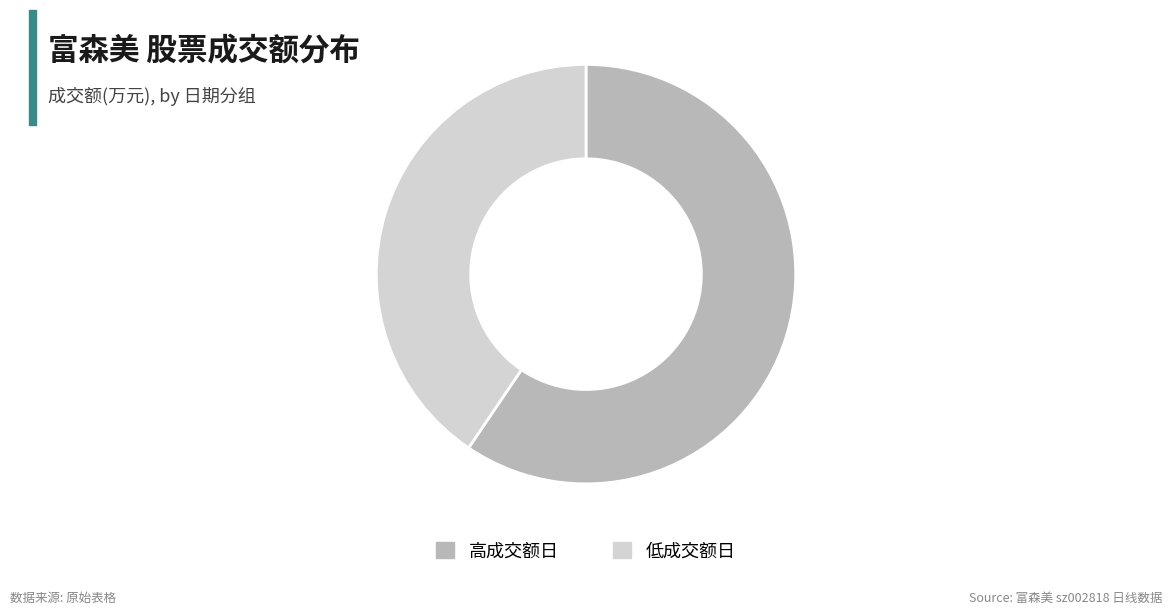

Count the number of slices in the pie.

2